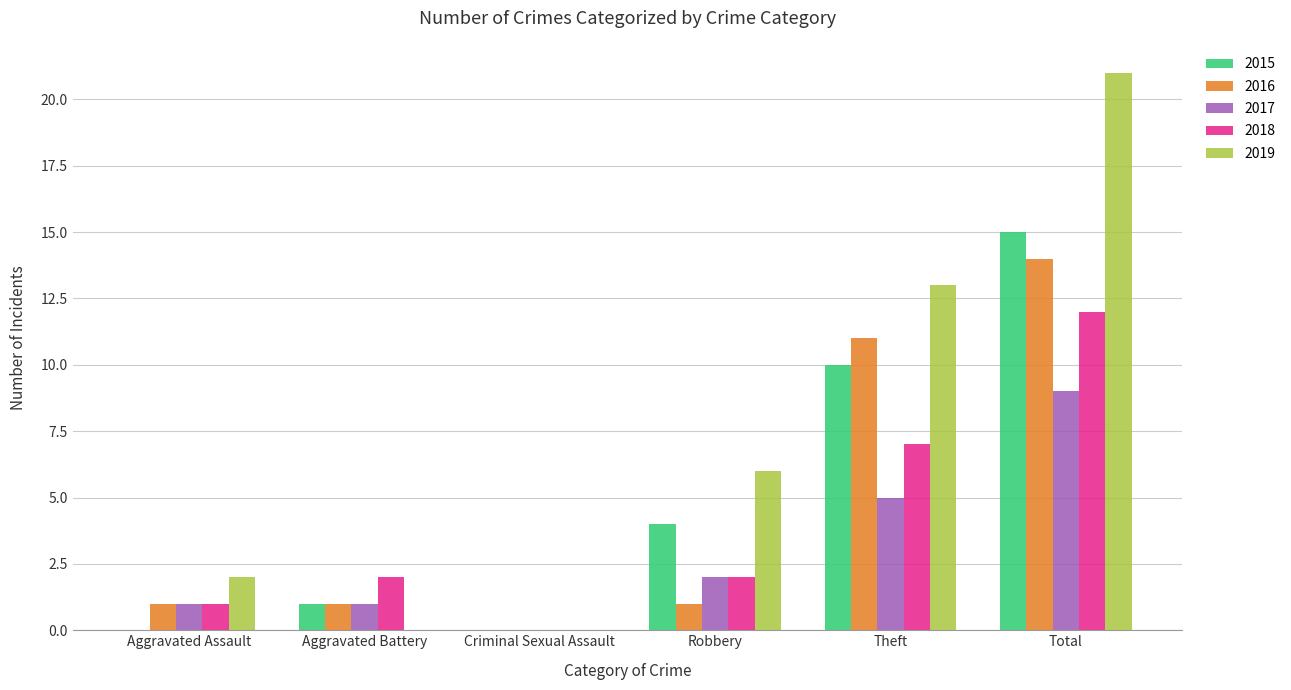

Which category has the highest value across all series?

Total